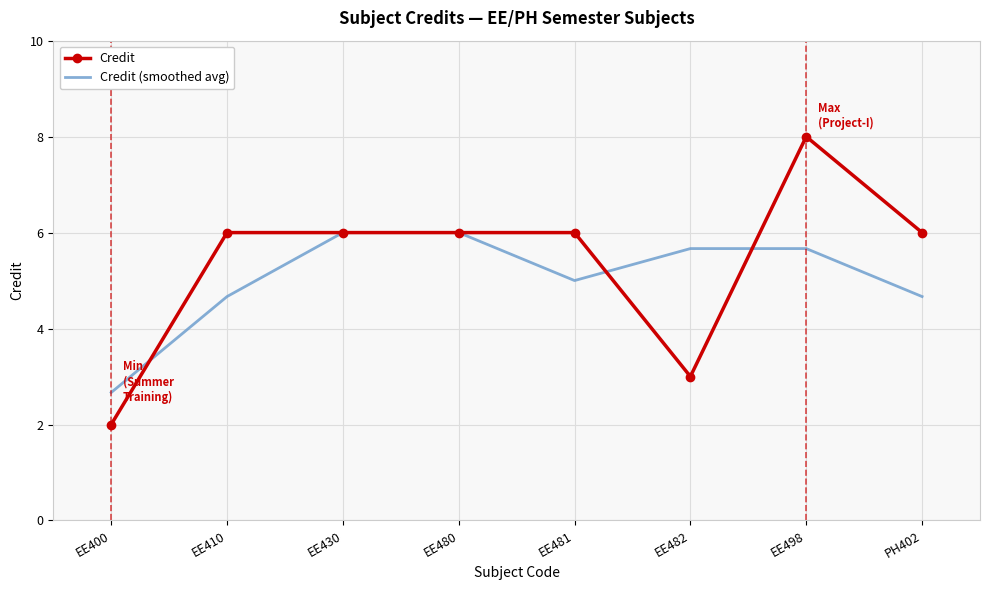

The value of Credit at EE482 is 3.0. True or false?

True